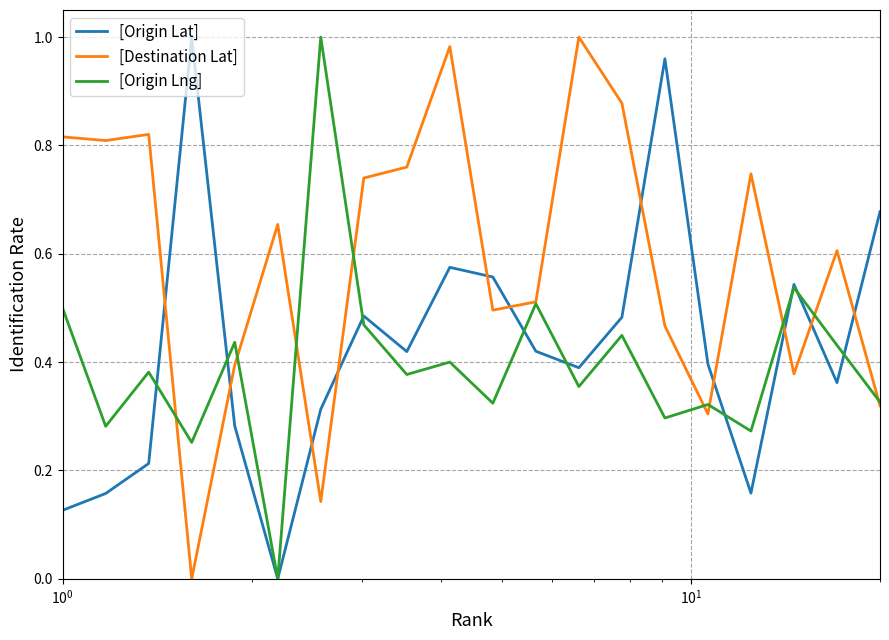

How many times do [Destination Lat] and [Origin Lat] cross each other?

11